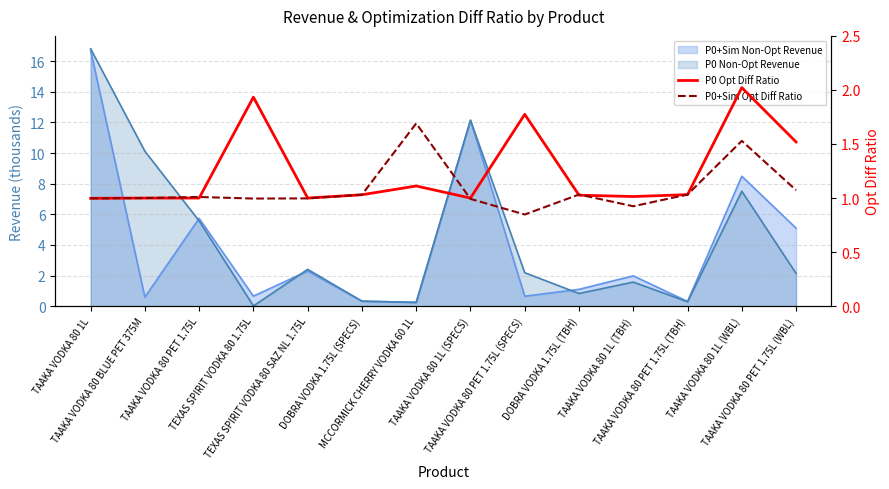

What is the approximate value of P0 Opt Diff Ratio at TAAKA VODKA 80 PET 1.75L?

1.0